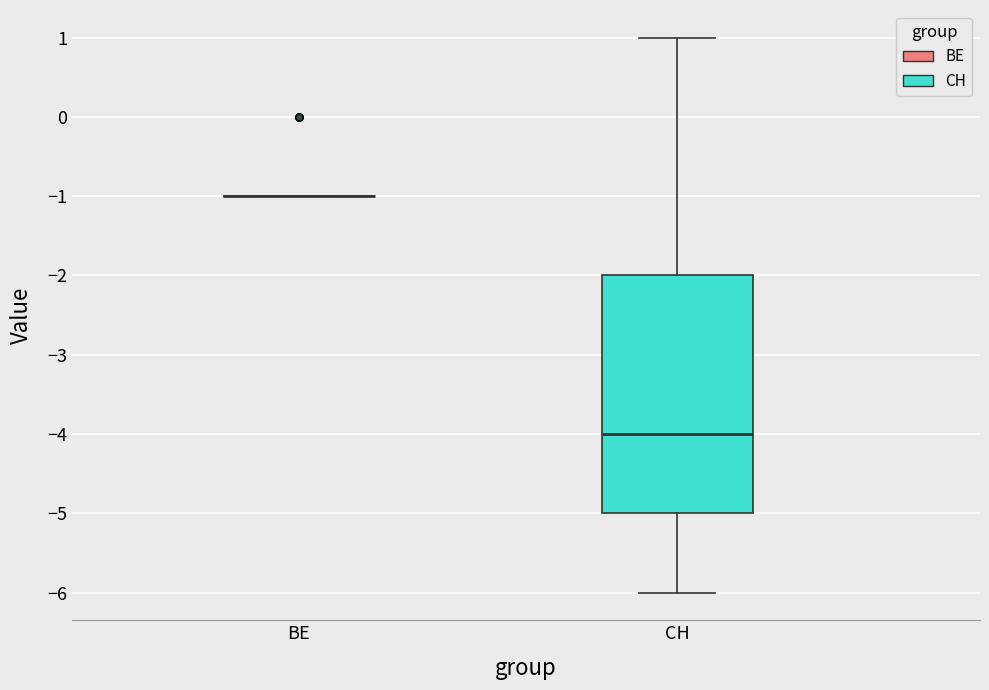

Reading left to right, transcribe this box plot: for each box, give where its median line is, the range the box spans, and where its two whiskers end, as read against the y-axis. The values are not printed on the chart, so give them approximately, as read against the axis.

BE: box collapsed to a line at -1, whiskers -1 to -1
CH: median -4, box -5 to -2, whiskers -6 to 1